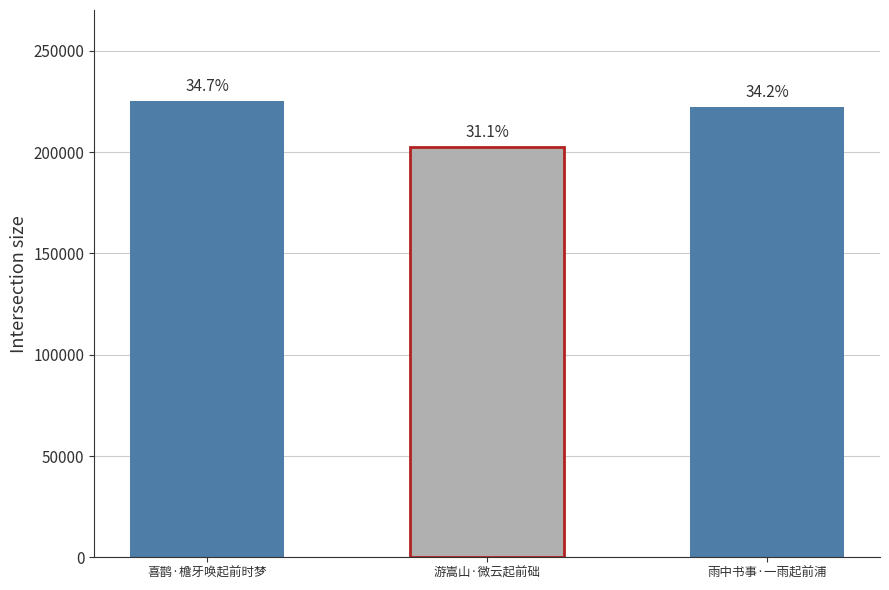

Reading left to right, what are all the values shown in this chart?

225196	202368	222283